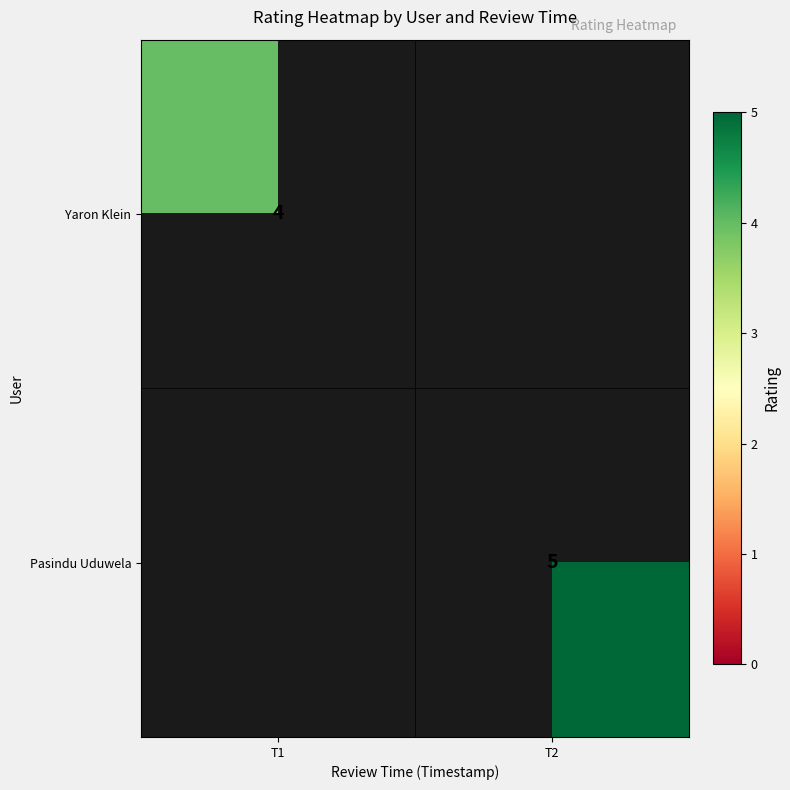

Is the value of Yaron Klein at T1 greater than the value of Pasindu Uduwela at T2?

No